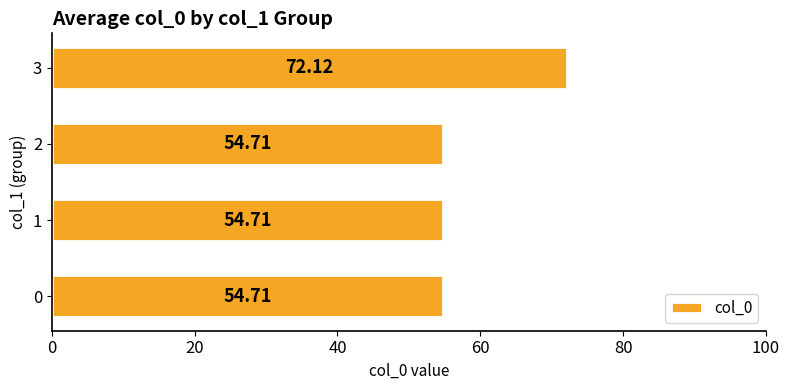

Which has a higher value, 0 or 3?

3